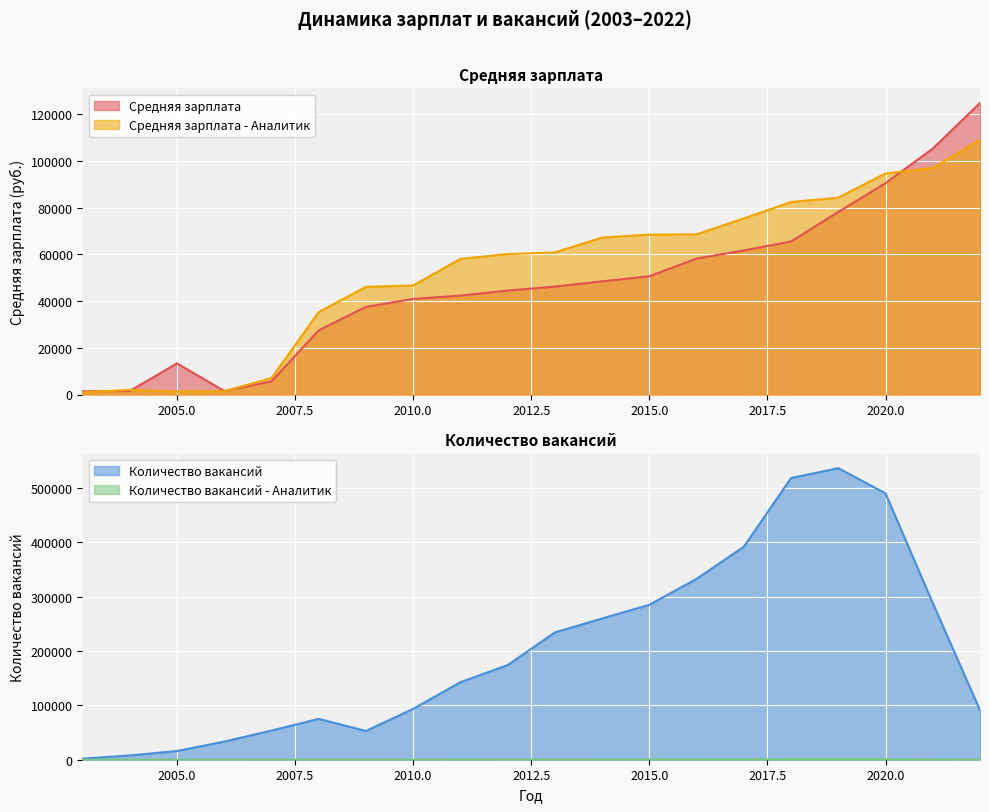

True or false: Средняя зарплата - Аналитик and Количество вакансий - Аналитик cross at least once.

False